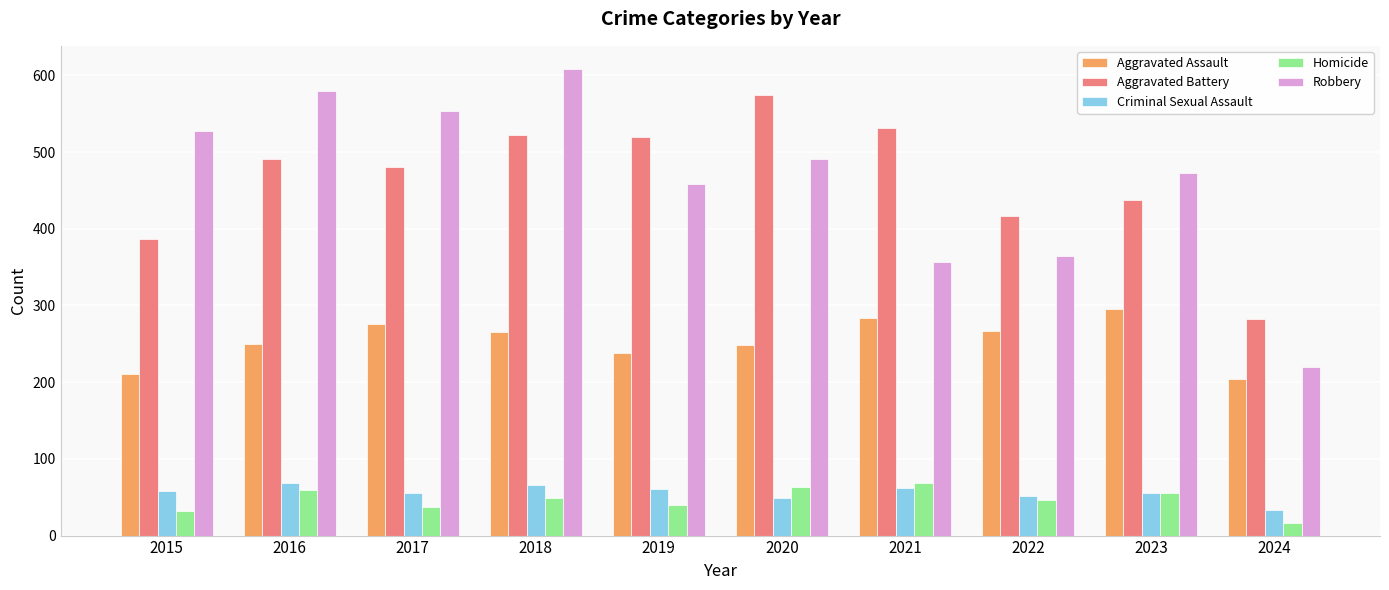

What is the approximate value of Aggravated Battery at 2019?

520